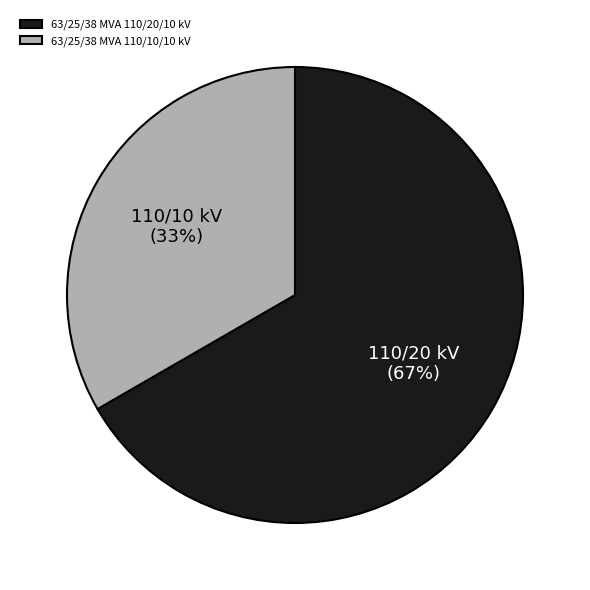

What percentage is the 63/25/38 MVA 110/10/10 kV slice, to the nearest percent?

33%